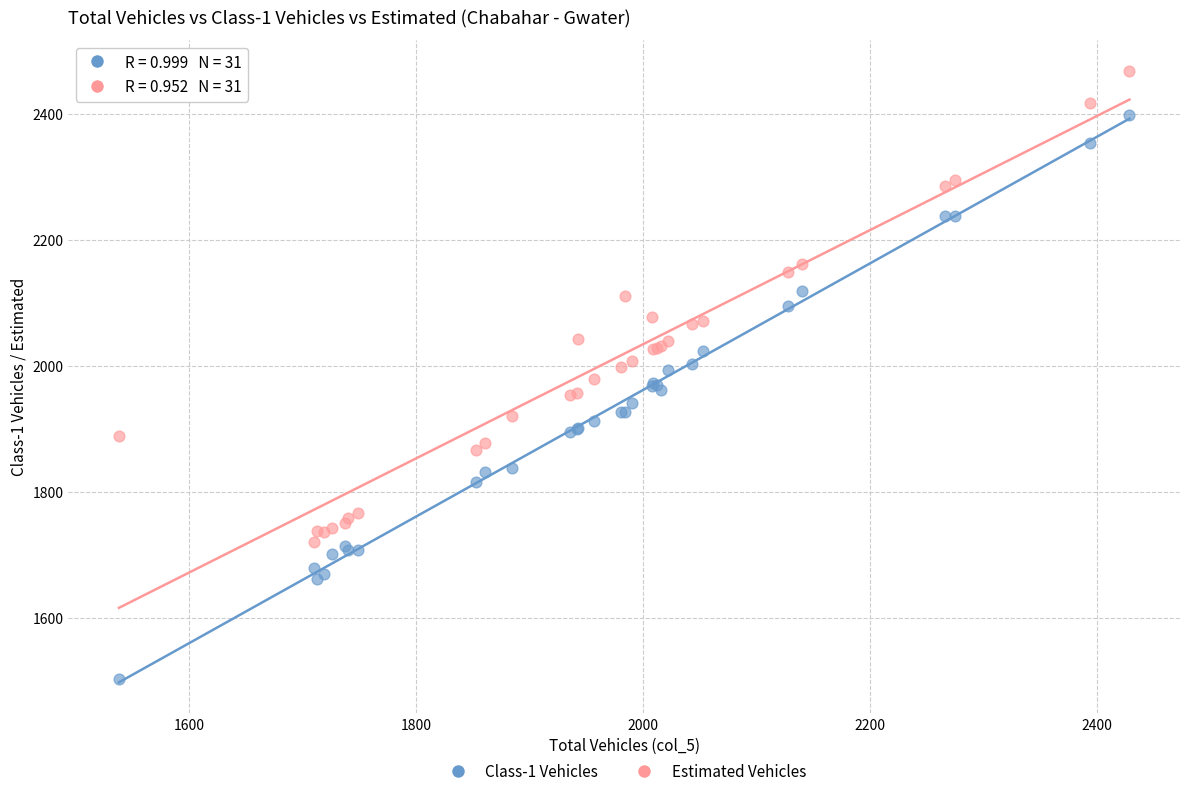

Which series reaches the minimum Y coordinate?

Class-1 Vehicles